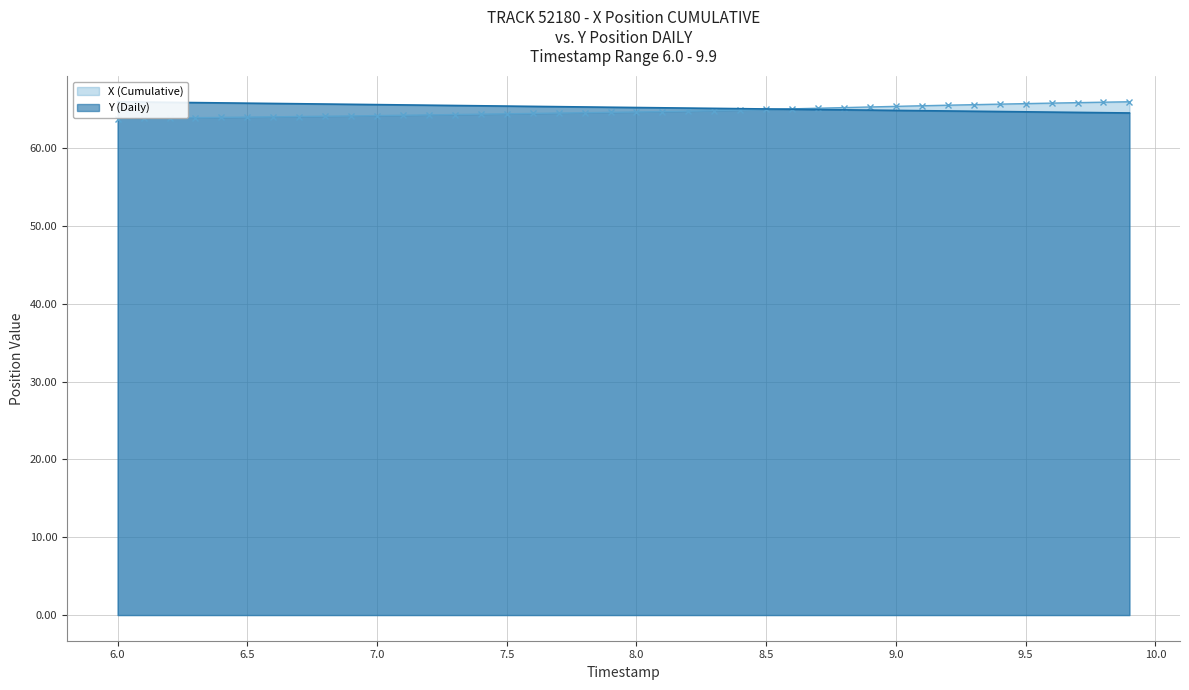

True or false: X (Cumulative) has a value of 44.1 at 7.5.

False